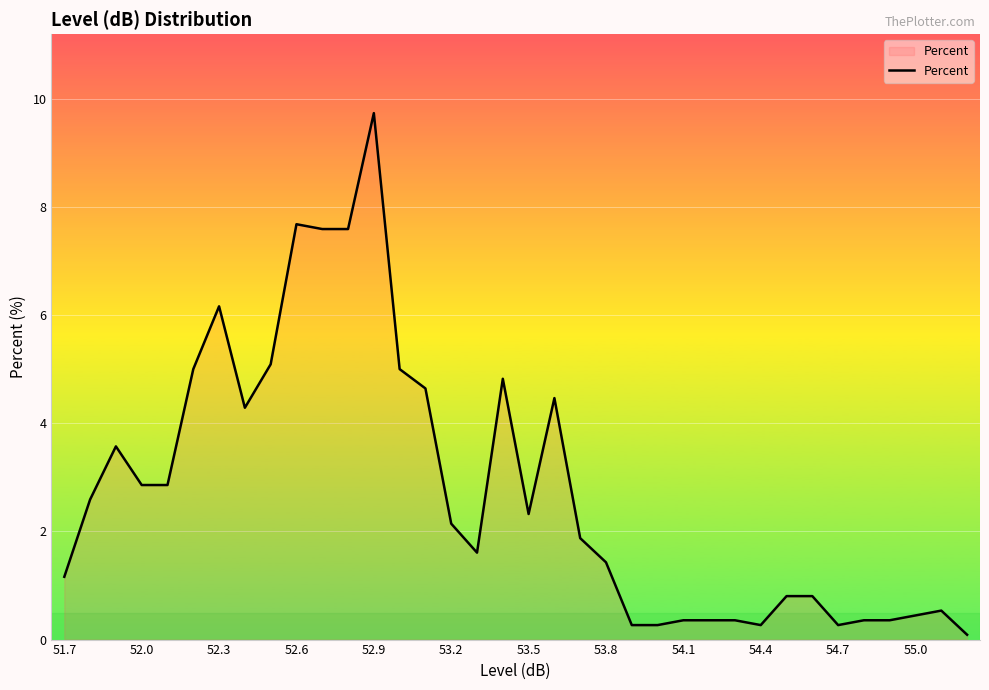

How many lines are shown in the chart?

1